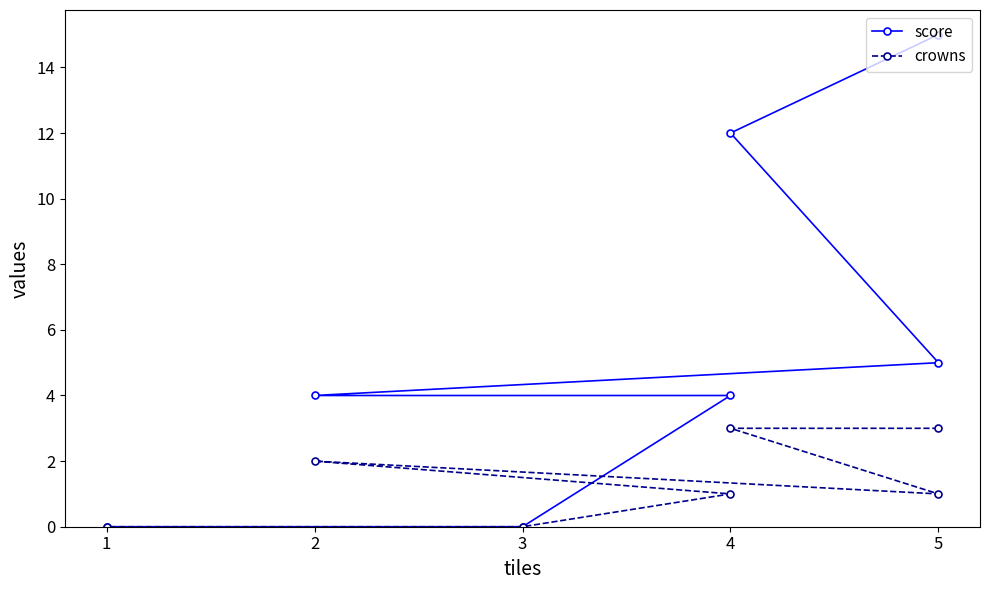

How many interior local peaks does the crowns series have?

1